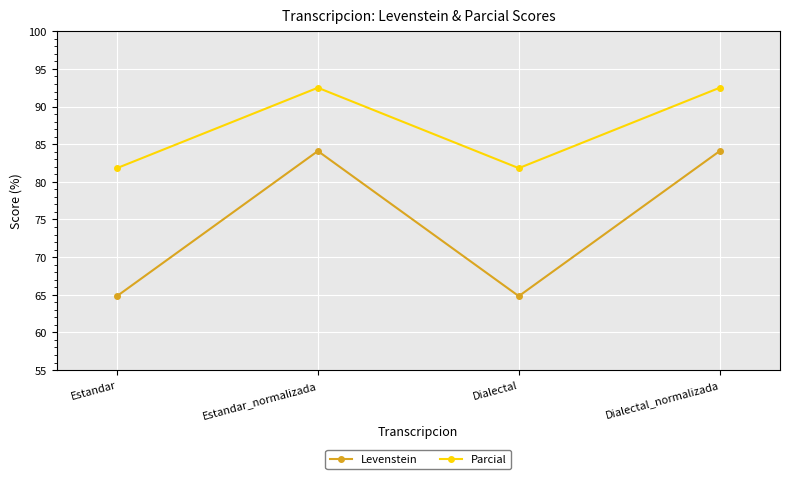

What is the difference between the highest and lowest values at Dialectal?

17.0